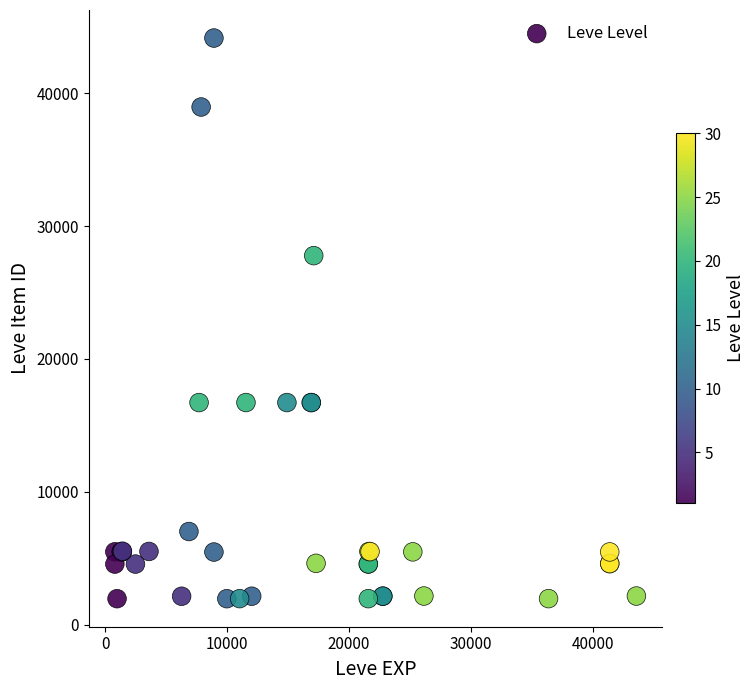

What Y value in the scatter plot is closest to 23053?

27772